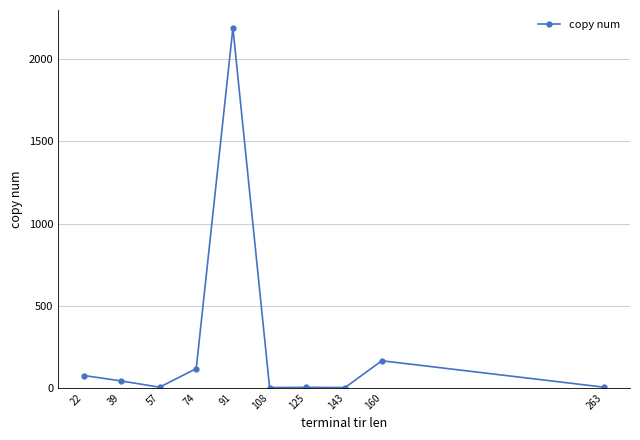

What is the ratio of the value at 91 to the value at 39?

51.7